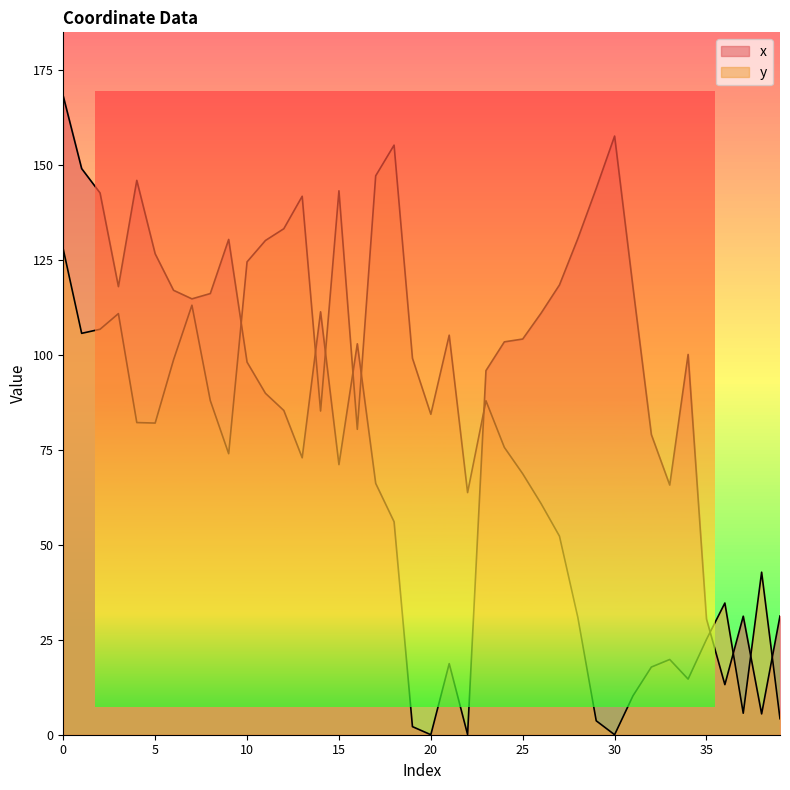

True or false: x has a value of 98.7 at 4.

False